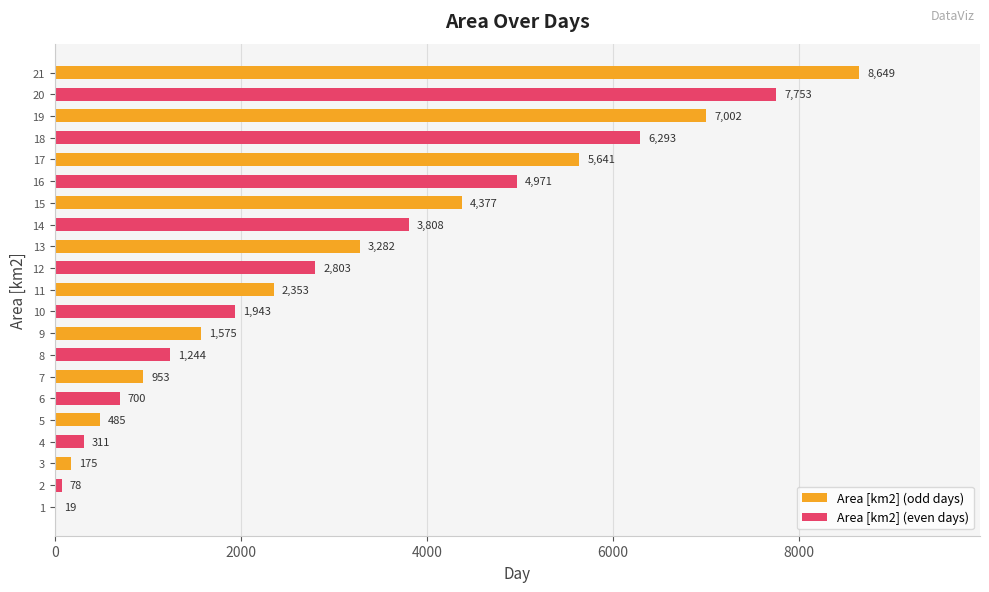

What is the value of the 12th bar from the left?

2803.1